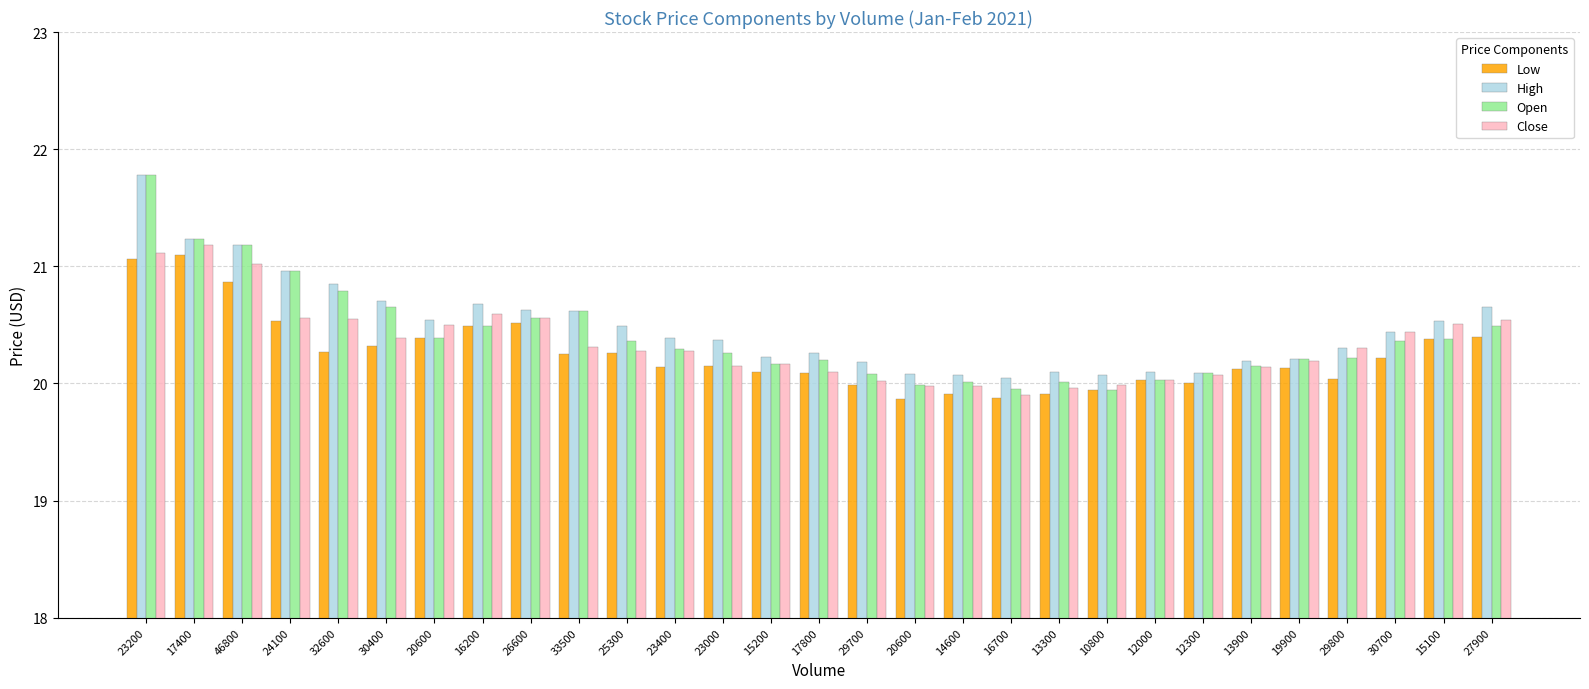

What is the difference between the High values at 23400 and 14600?

0.3